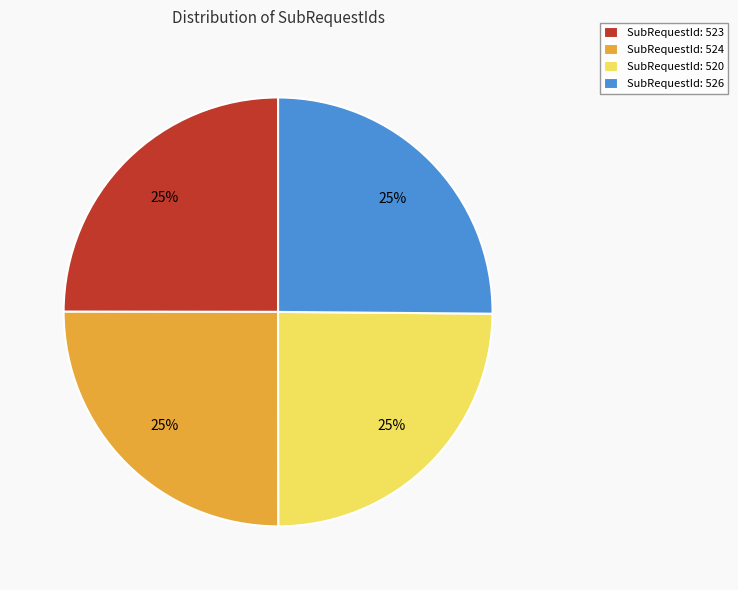

Is there any slice that represents more than half of the pie?

No